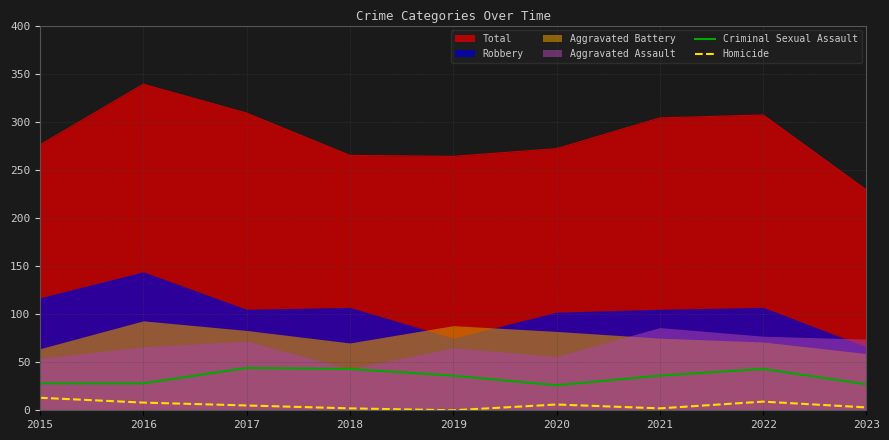

Is the value of Homicide at 2019 greater than the value of Criminal Sexual Assault at 2015?

No